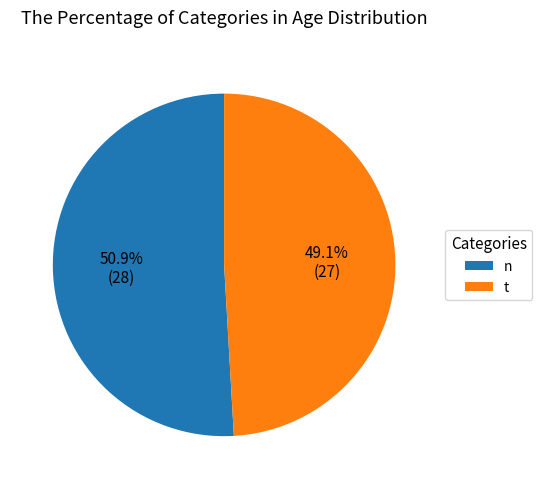

What percentage is the n slice, to the nearest percent?

51%